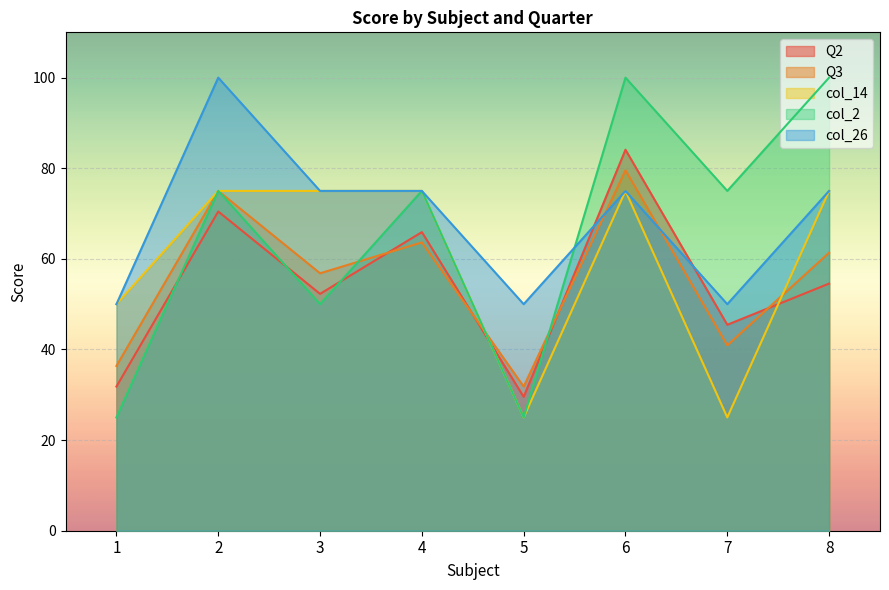

What is the sum of the col_26 values at 1 and 6?

125.0